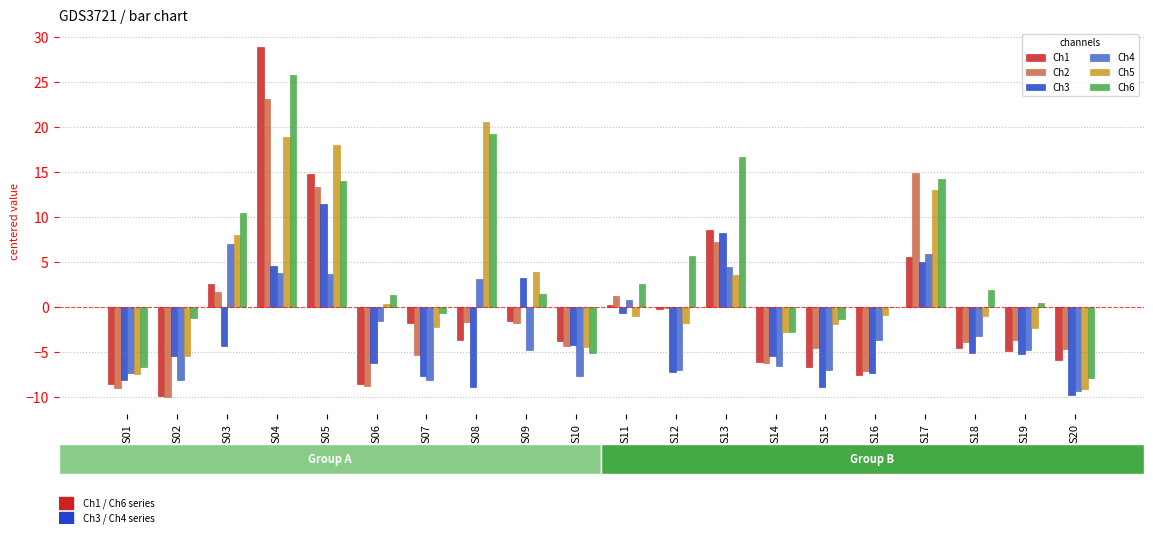

What is the maximum value shown in the chart?

28.9